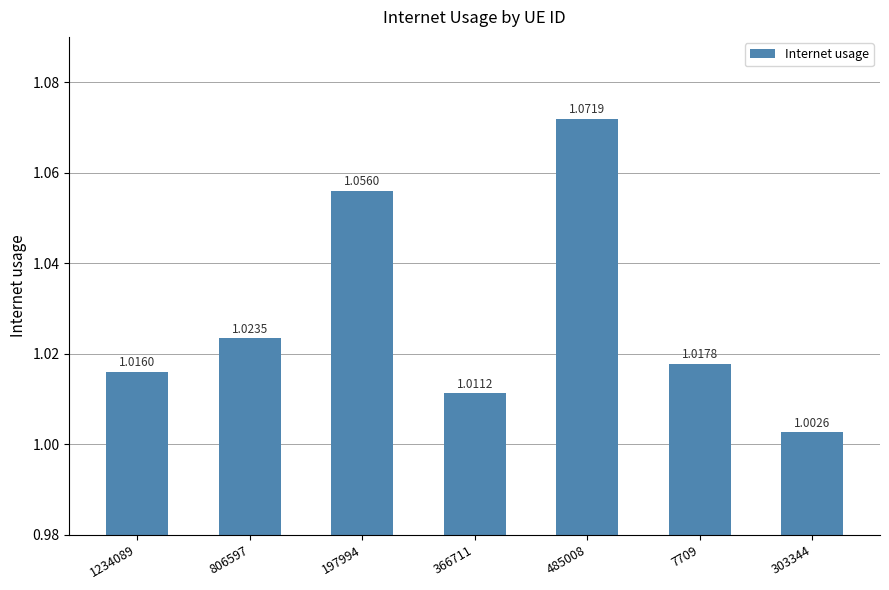

The value at 366711 is 0.6. True or false?

False